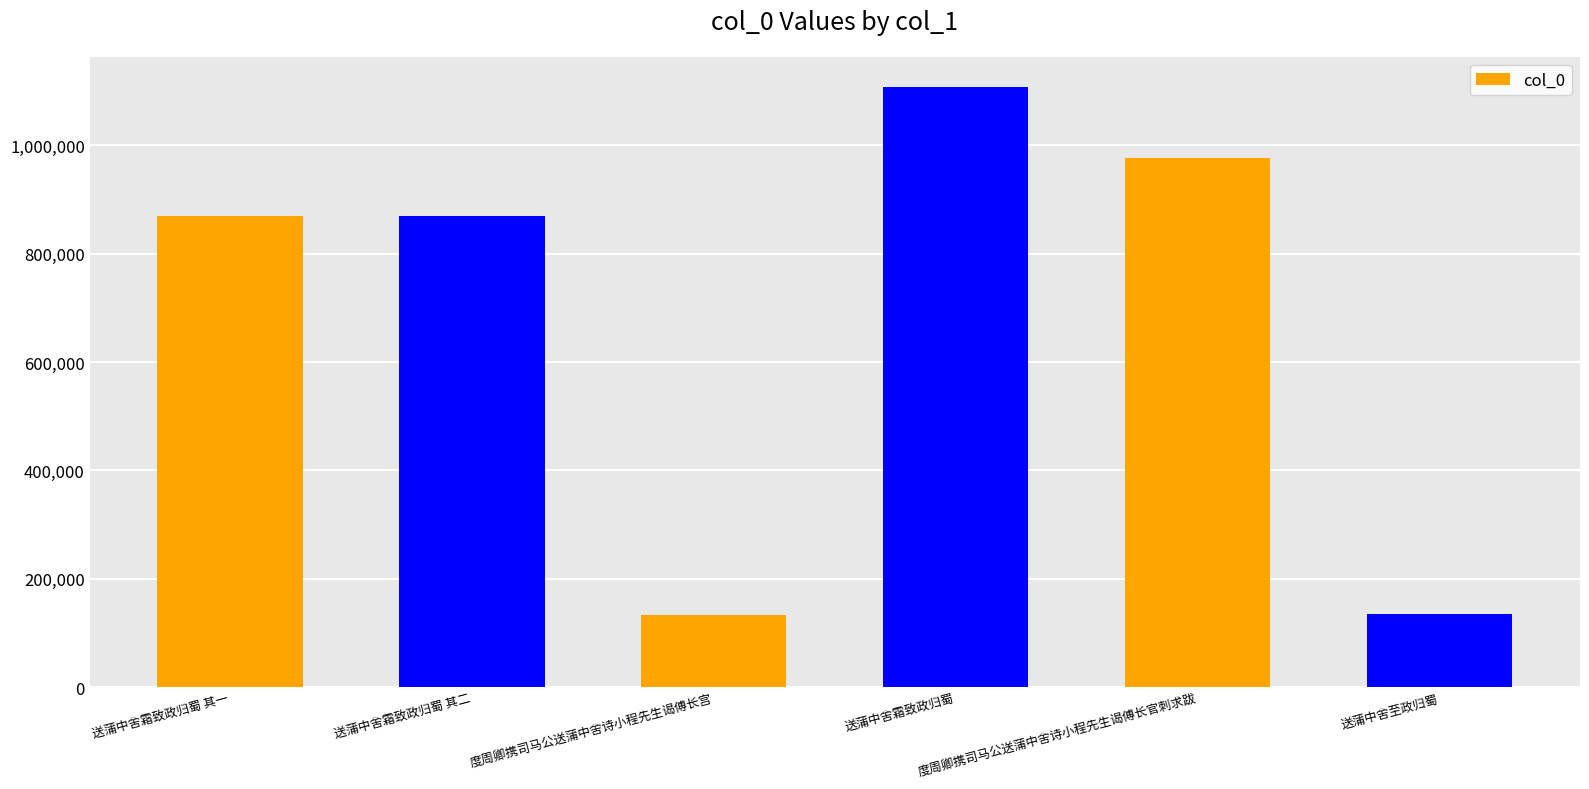

What is the value of the 4th bar from the left?

1107643